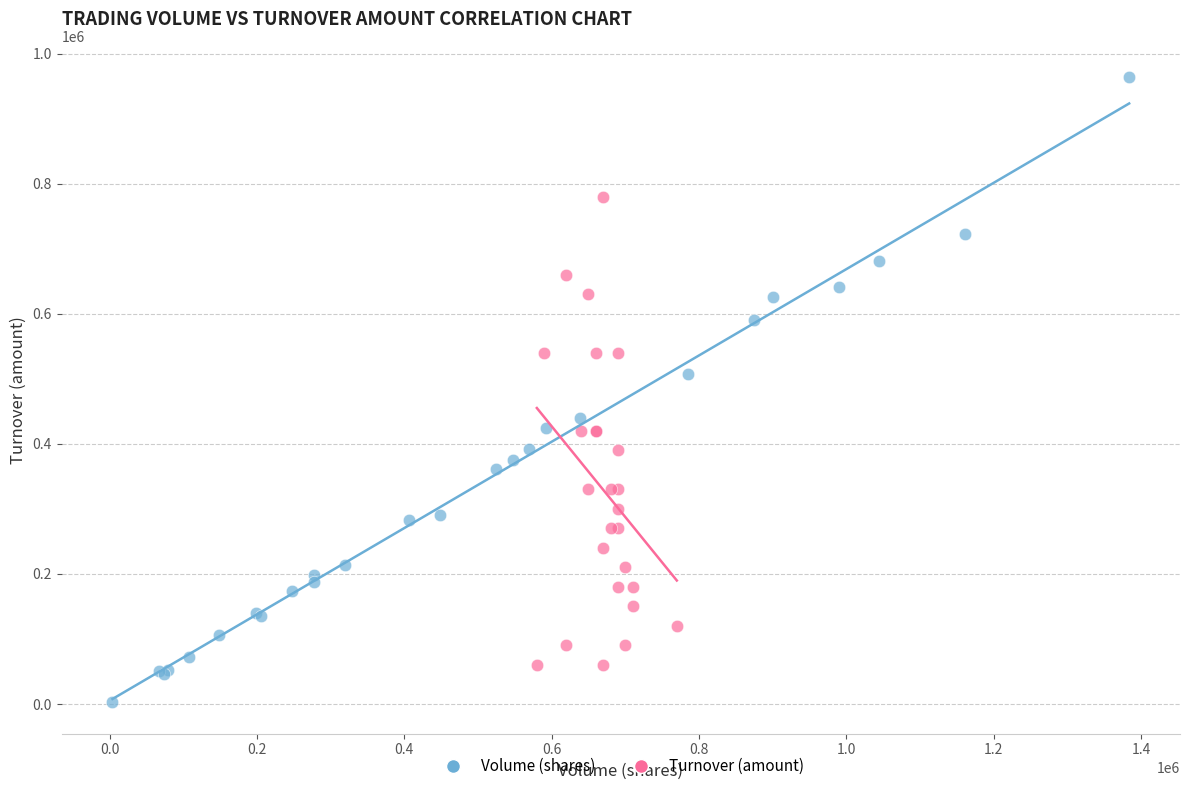

Which series contains the highest Y value?

Volume (shares)